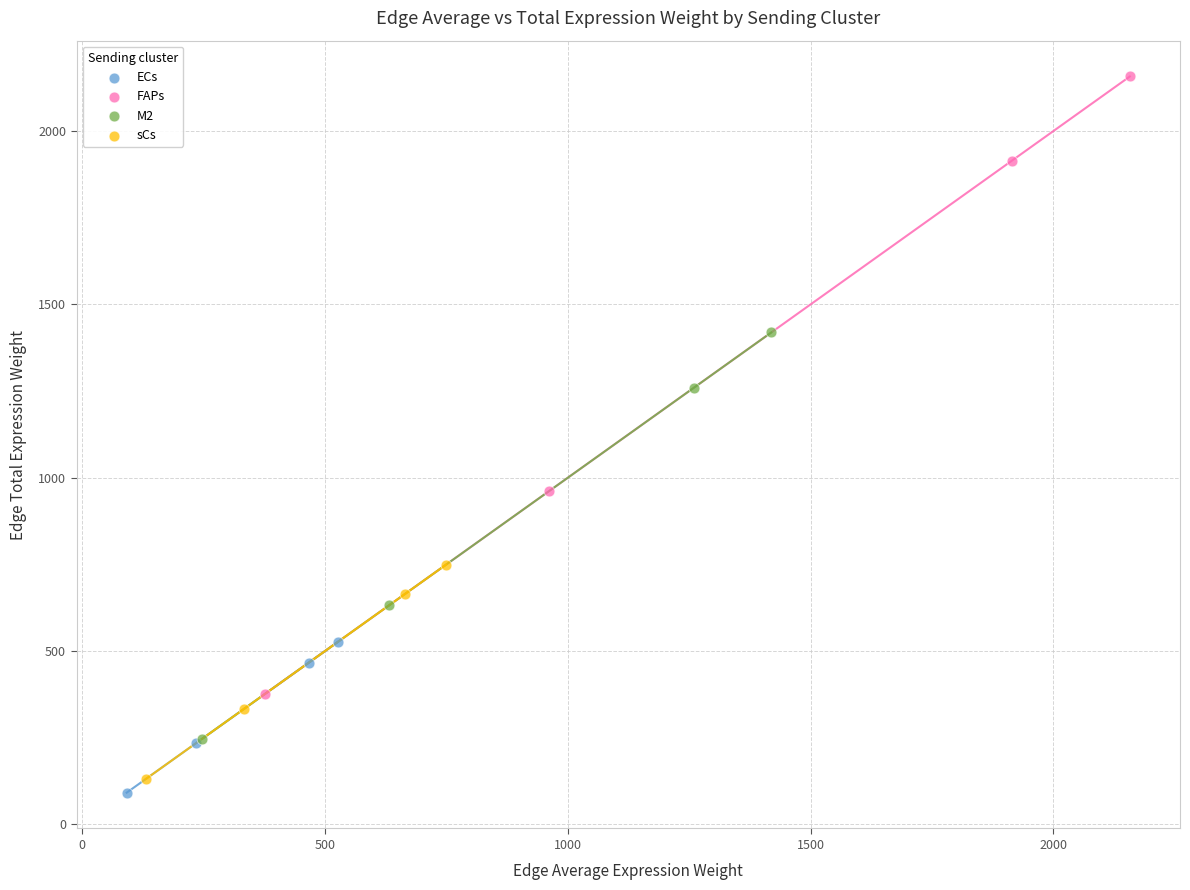

Which series contains the highest Y value?

FAPs